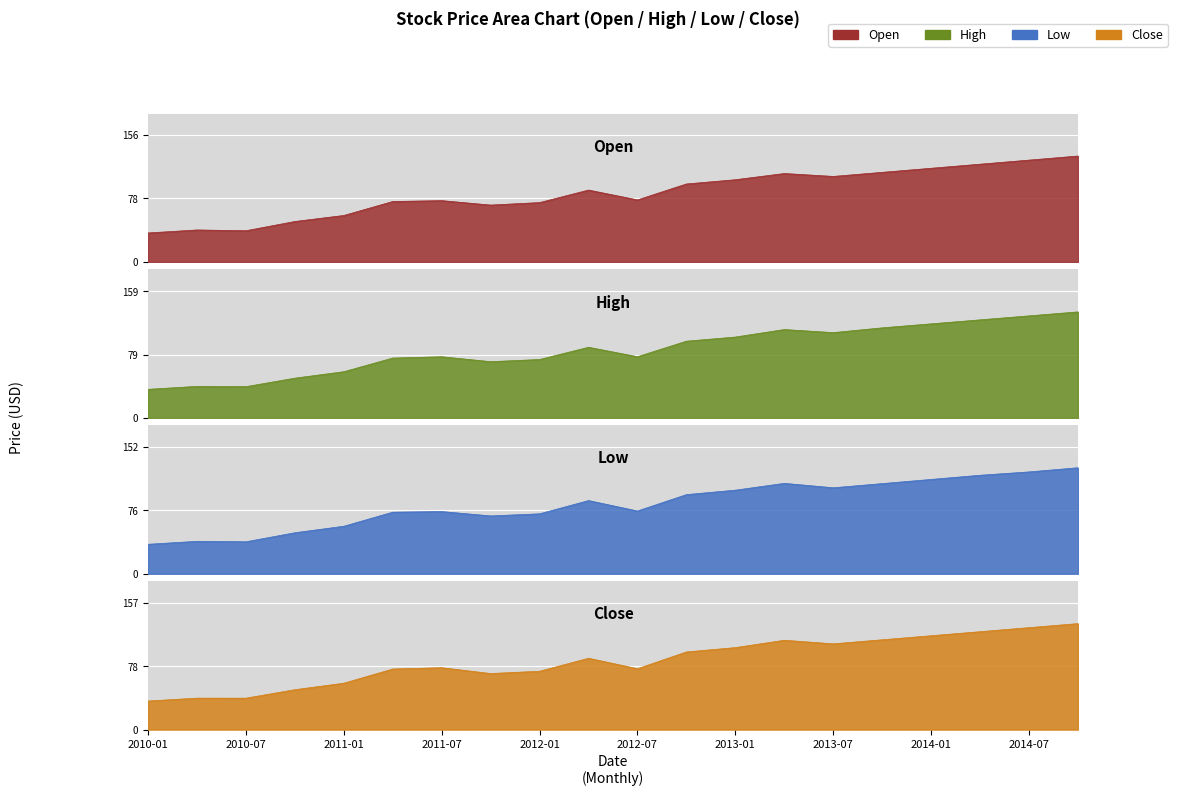

True or false: Close and Open intersect in this chart.

True